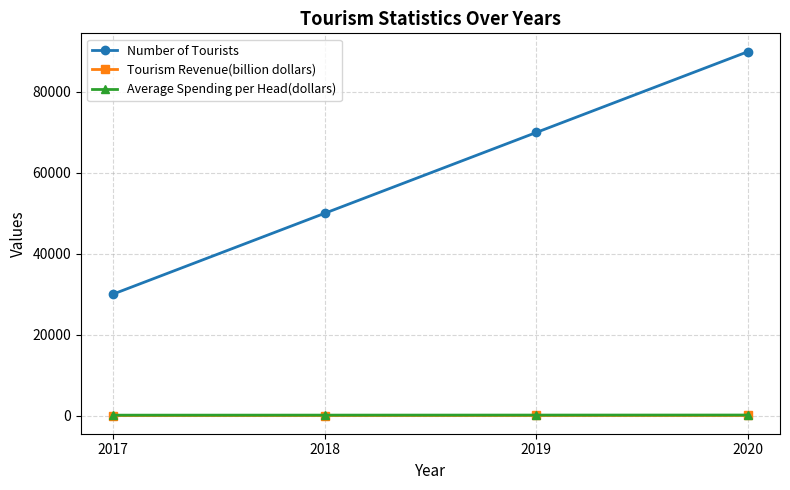

Which series has the largest total across all categories?

Number of Tourists